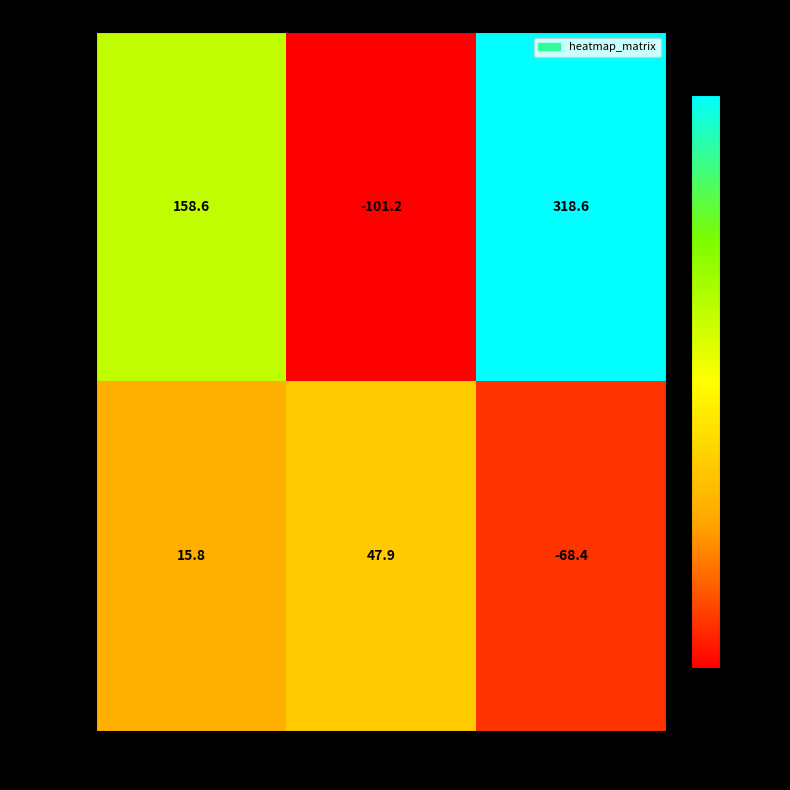

Rank the series by their maximum value, from highest to lowest.

Gauche, Droite